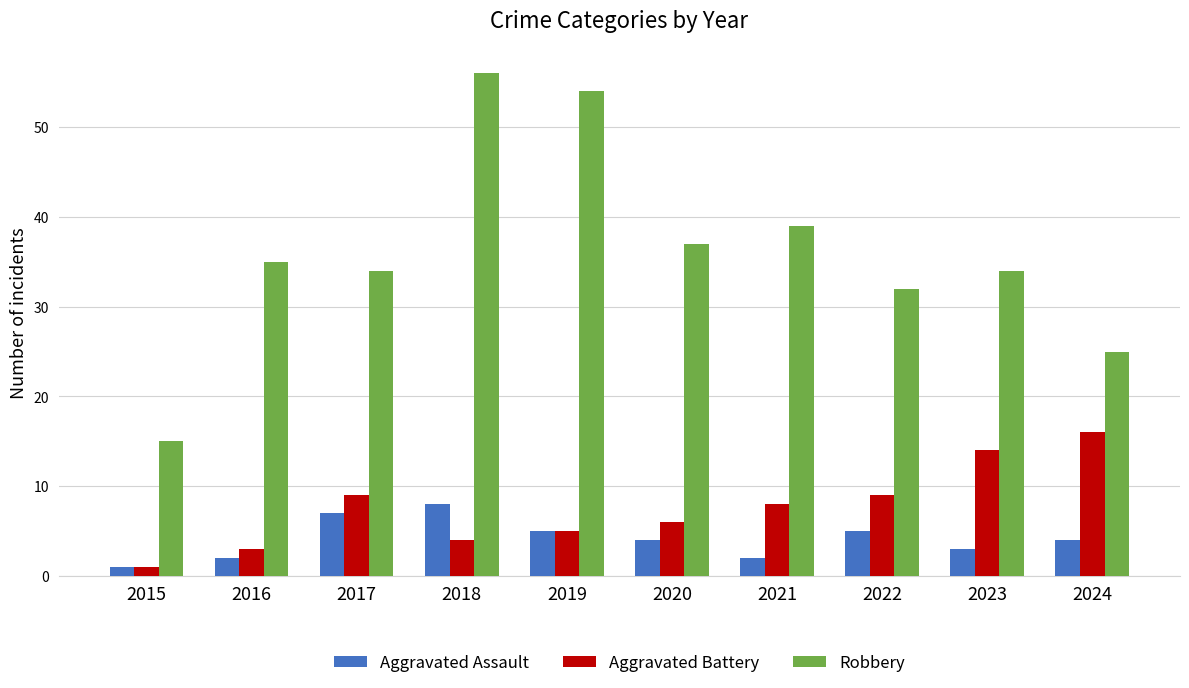

Which series has the widest spread of values?

Robbery